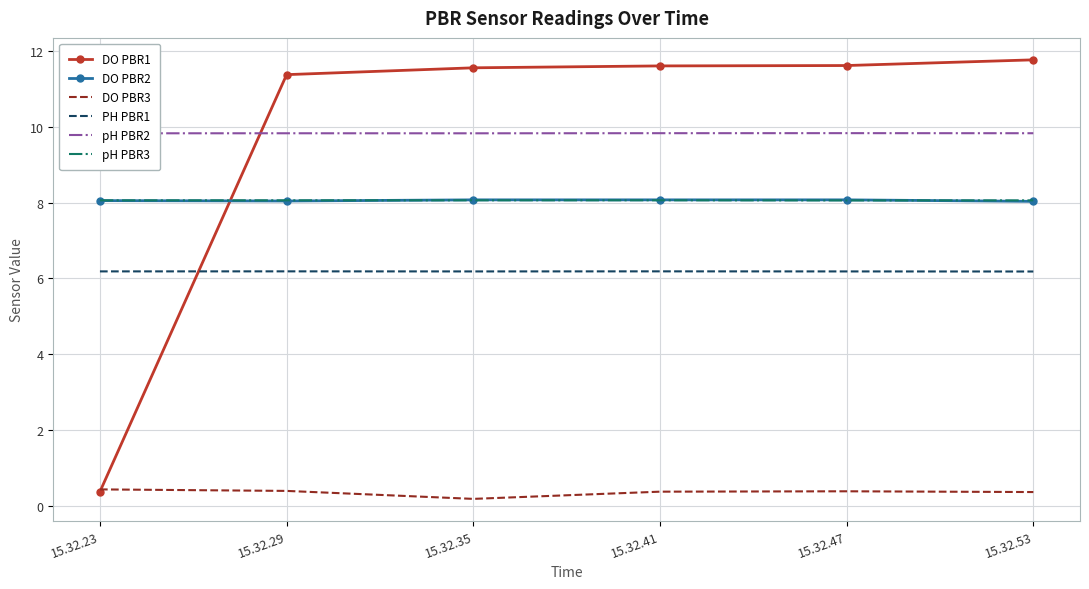

Which series has the widest spread of values?

DO PBR1